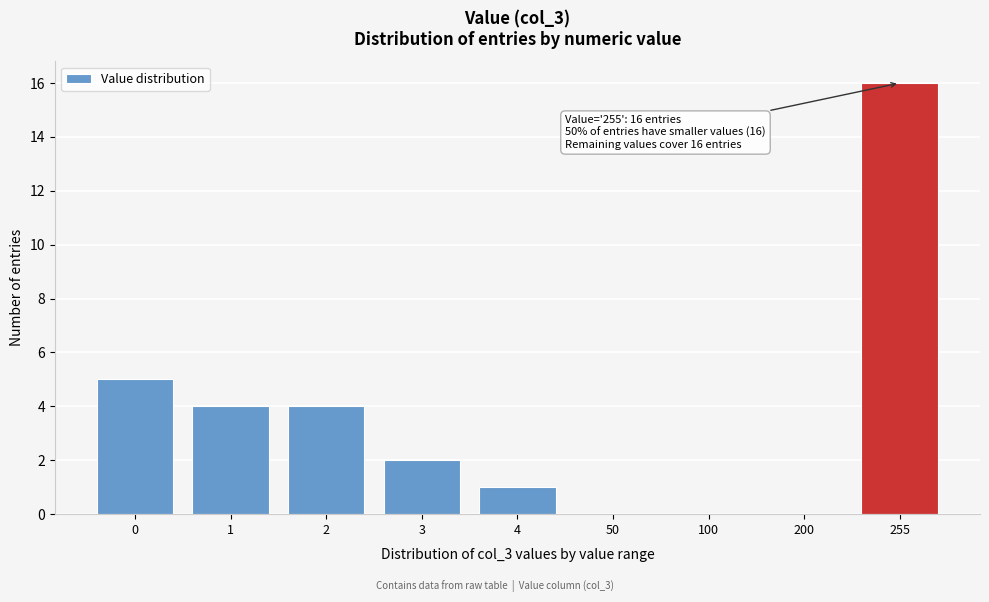

Reading left to right, extract all data points from this chart.

0=5	1=4	2=4	3=2	4=1	50=0	100=0	200=0	255=16